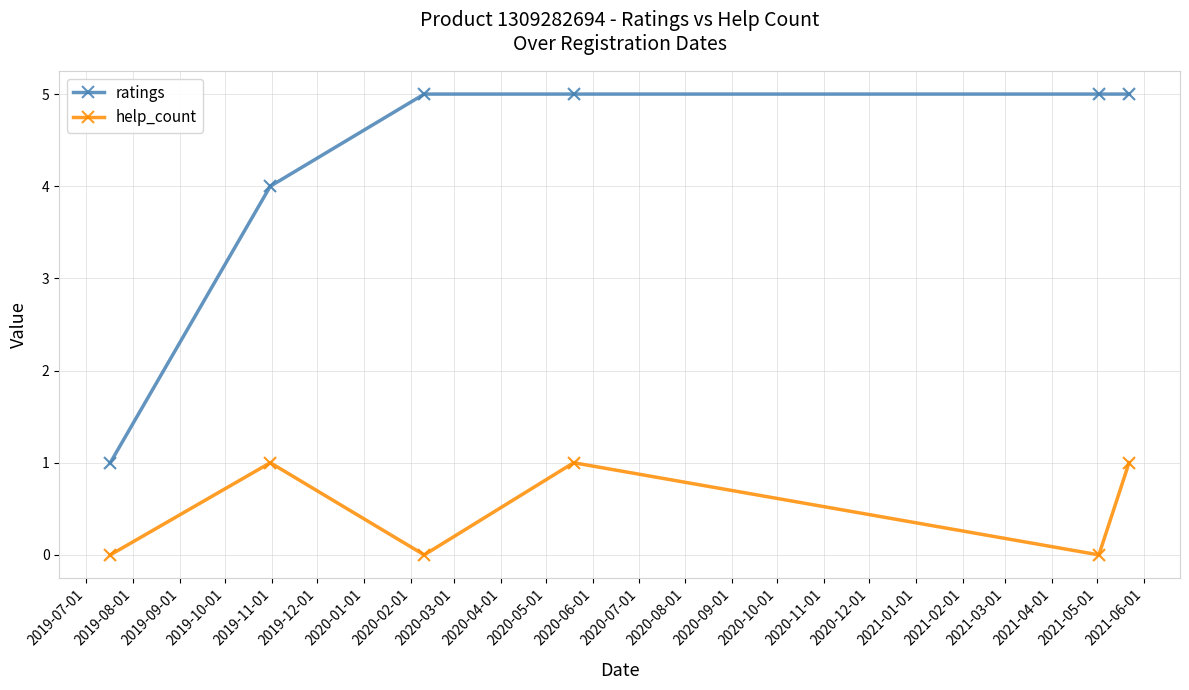

Which series has the largest total across all categories?

ratings